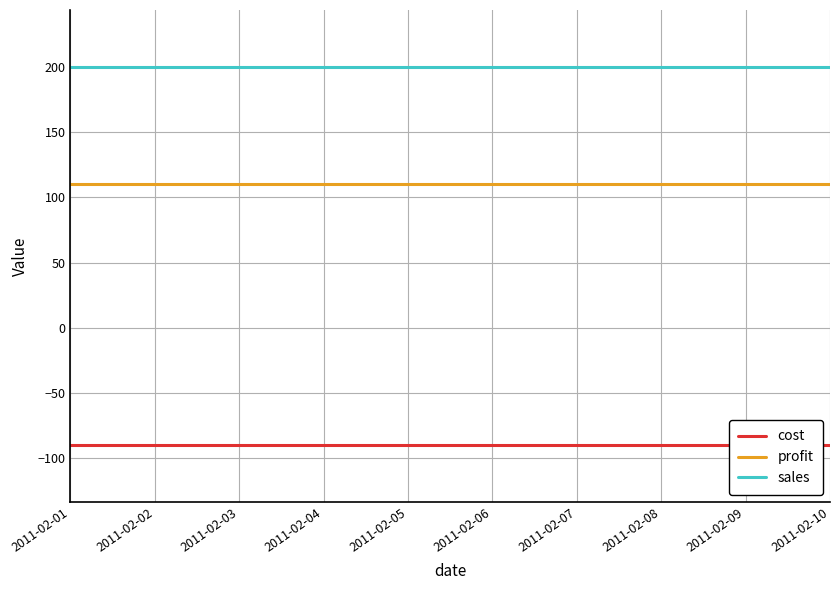

What is the difference between the highest and lowest values at 2011-02-10?

290